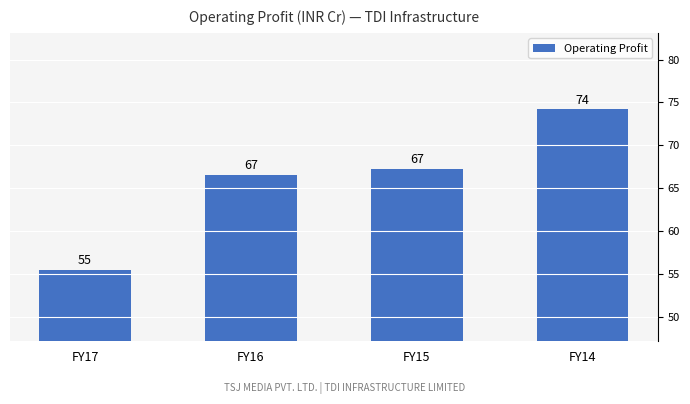

What is the value of the 3rd bar from the left?

67.2